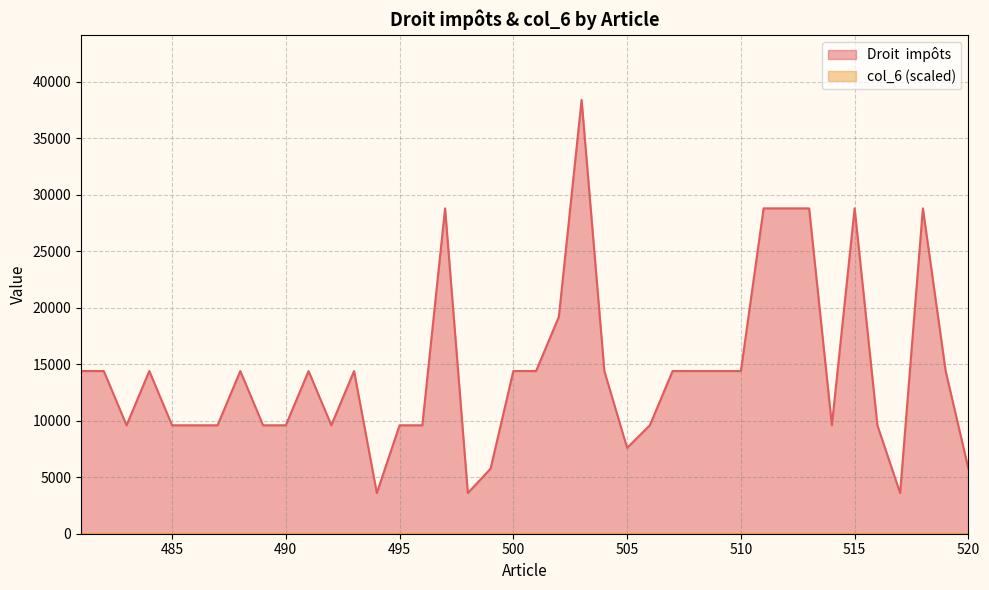

What is the ratio of the value at 492 to the value at 515?

0.3